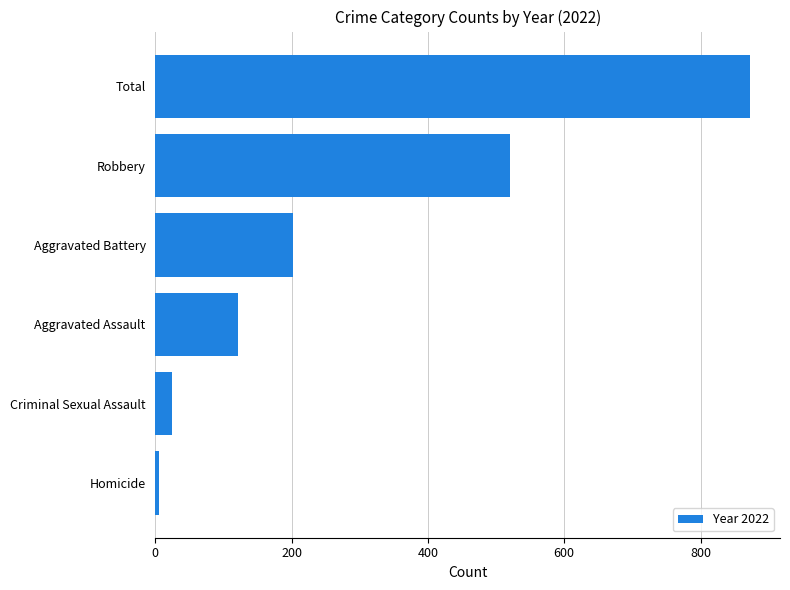

Reading bottom to top, transcribe all the data shown in this chart.

Homicide=5	Criminal Sexual Assault=24	Aggravated Assault=121	Aggravated Battery=202	Robbery=521	Total=873